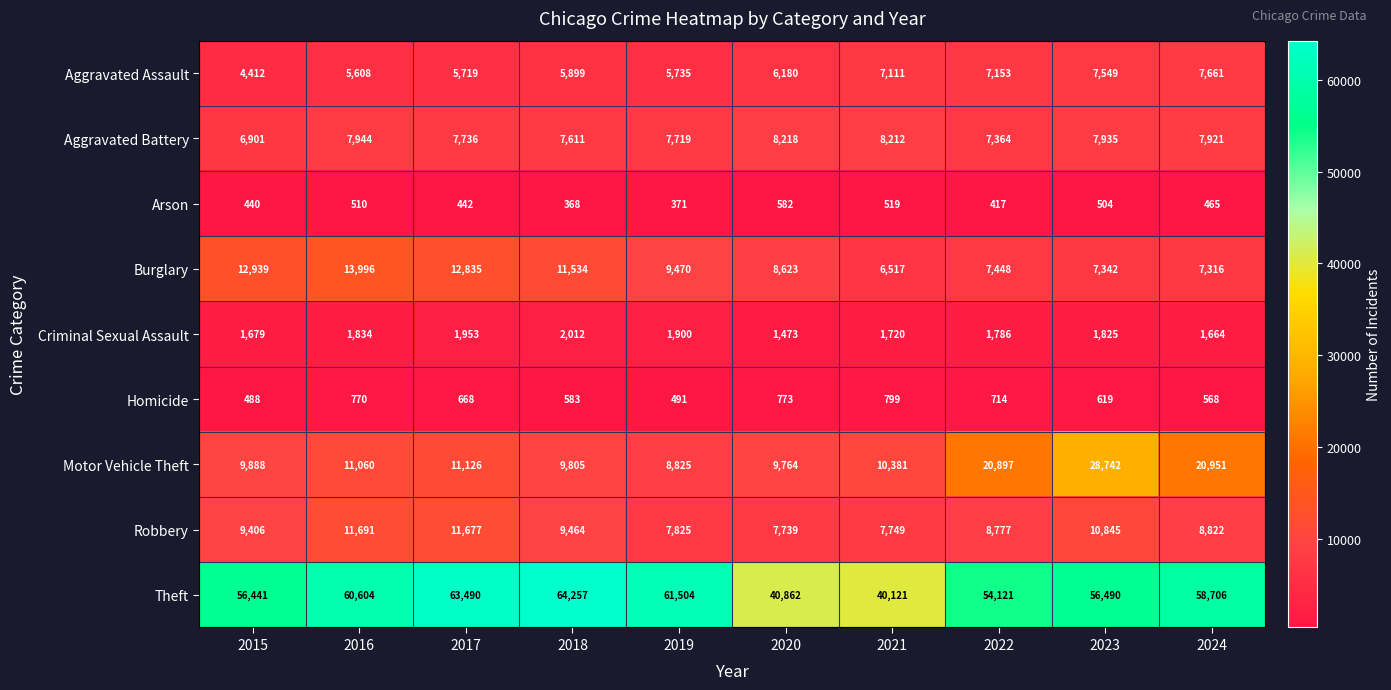

What is the greatest value displayed?

64257